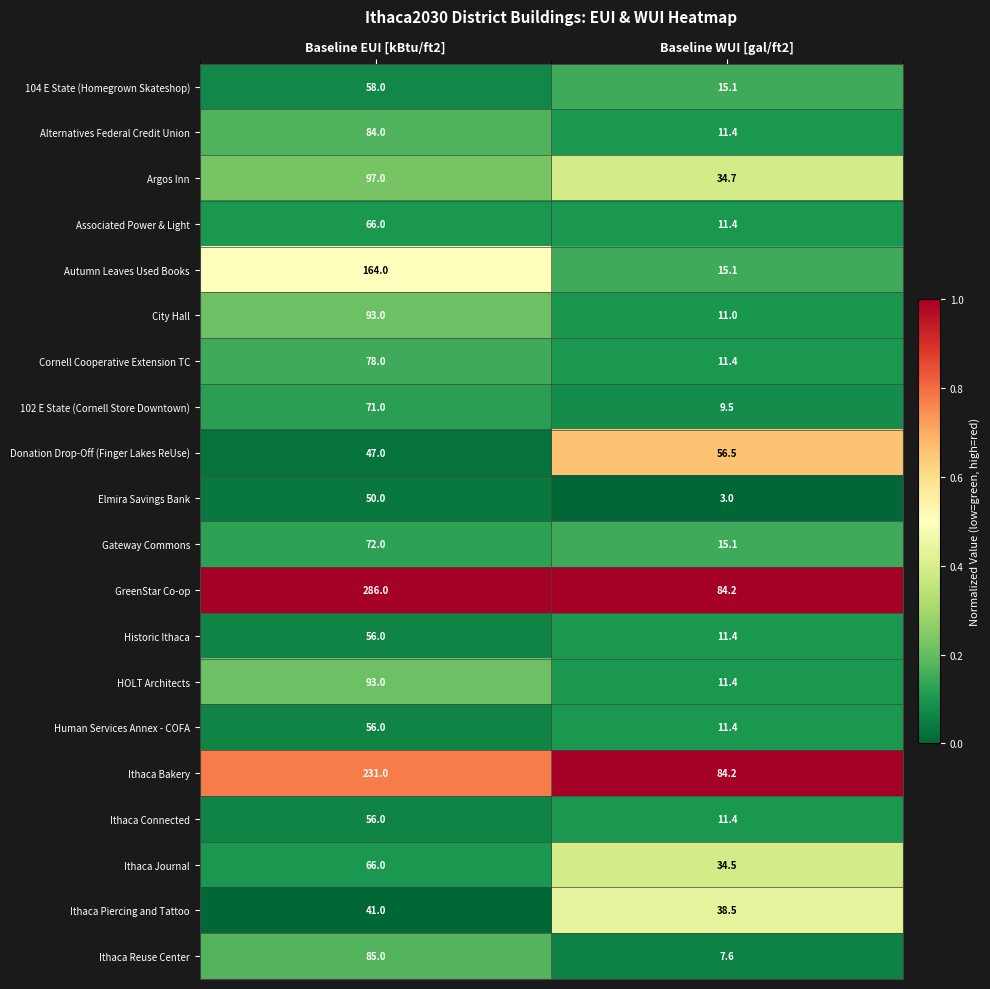

At which category is the sum across all series the highest?

Baseline EUI [kBtu/ft2]